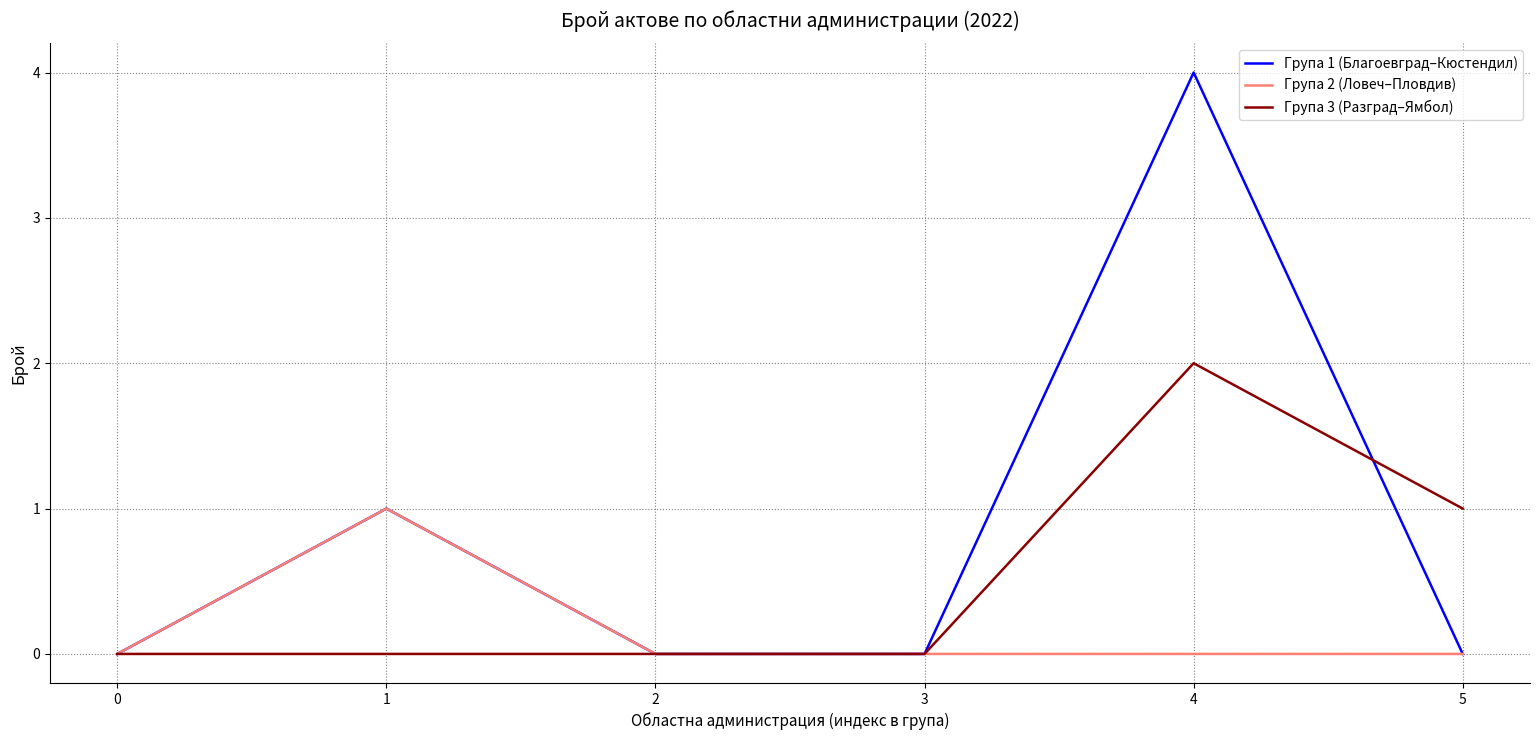

The Групa 1 (Благоевград–Кюстендил) series shows -2 at 2. True or false?

False